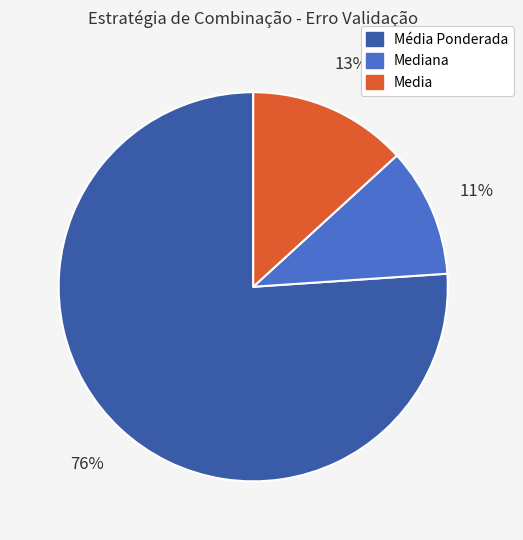

What is the majority slice?

Média Ponderada